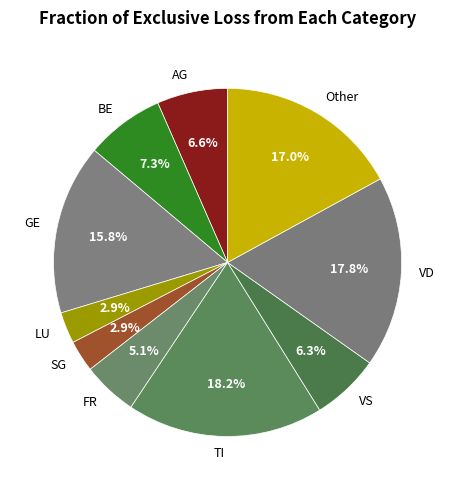

To the nearest percent, what is the average slice percentage?

10%